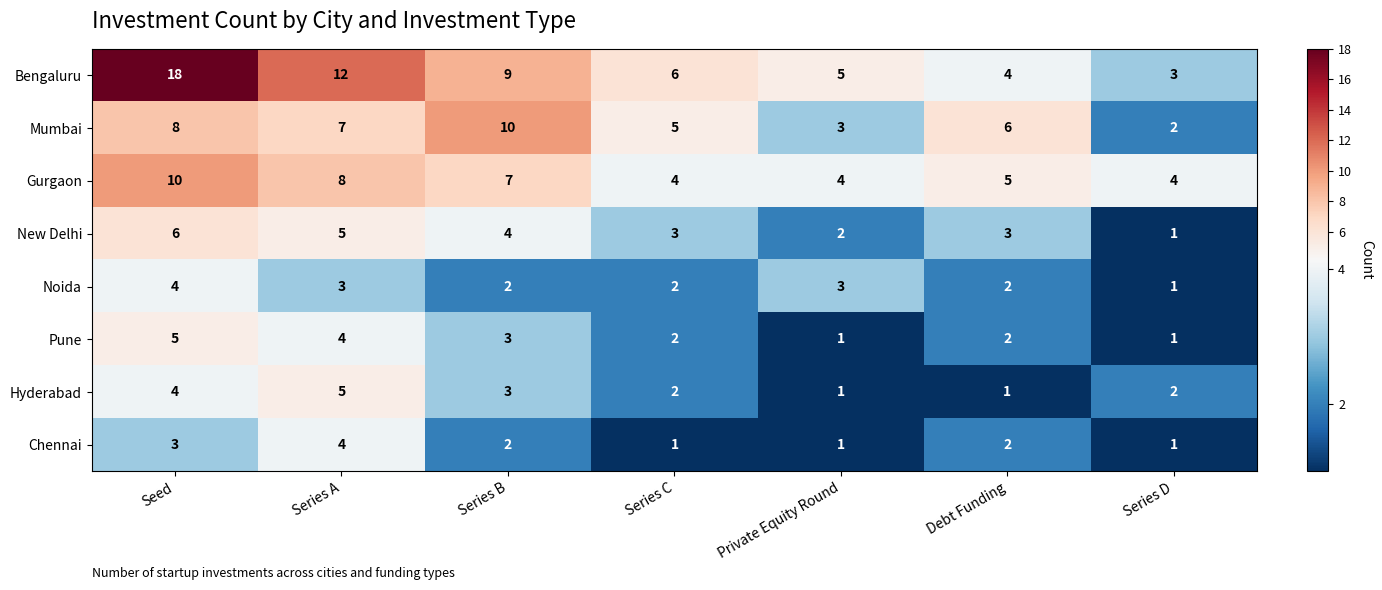

What is the minimum value shown in the chart?

1